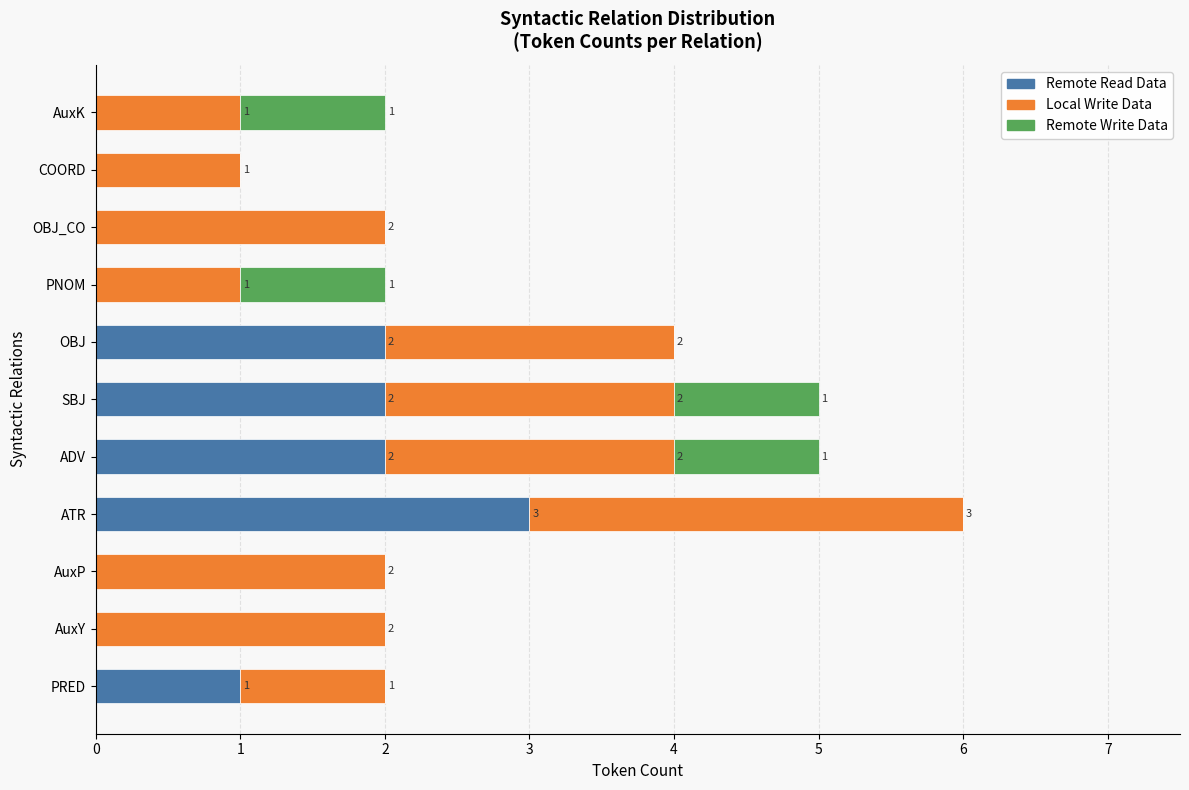

Which category has the highest value in the Remote Read Data series?

ATR